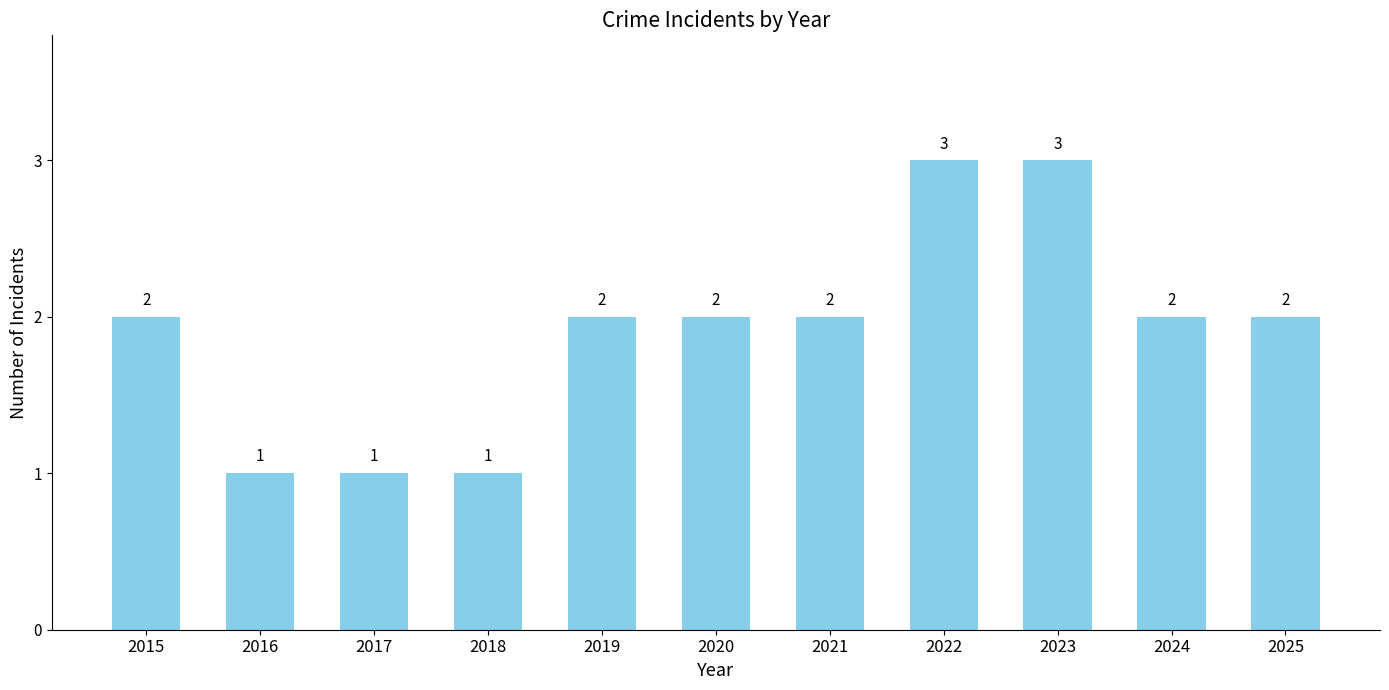

How many values are below 2?

3